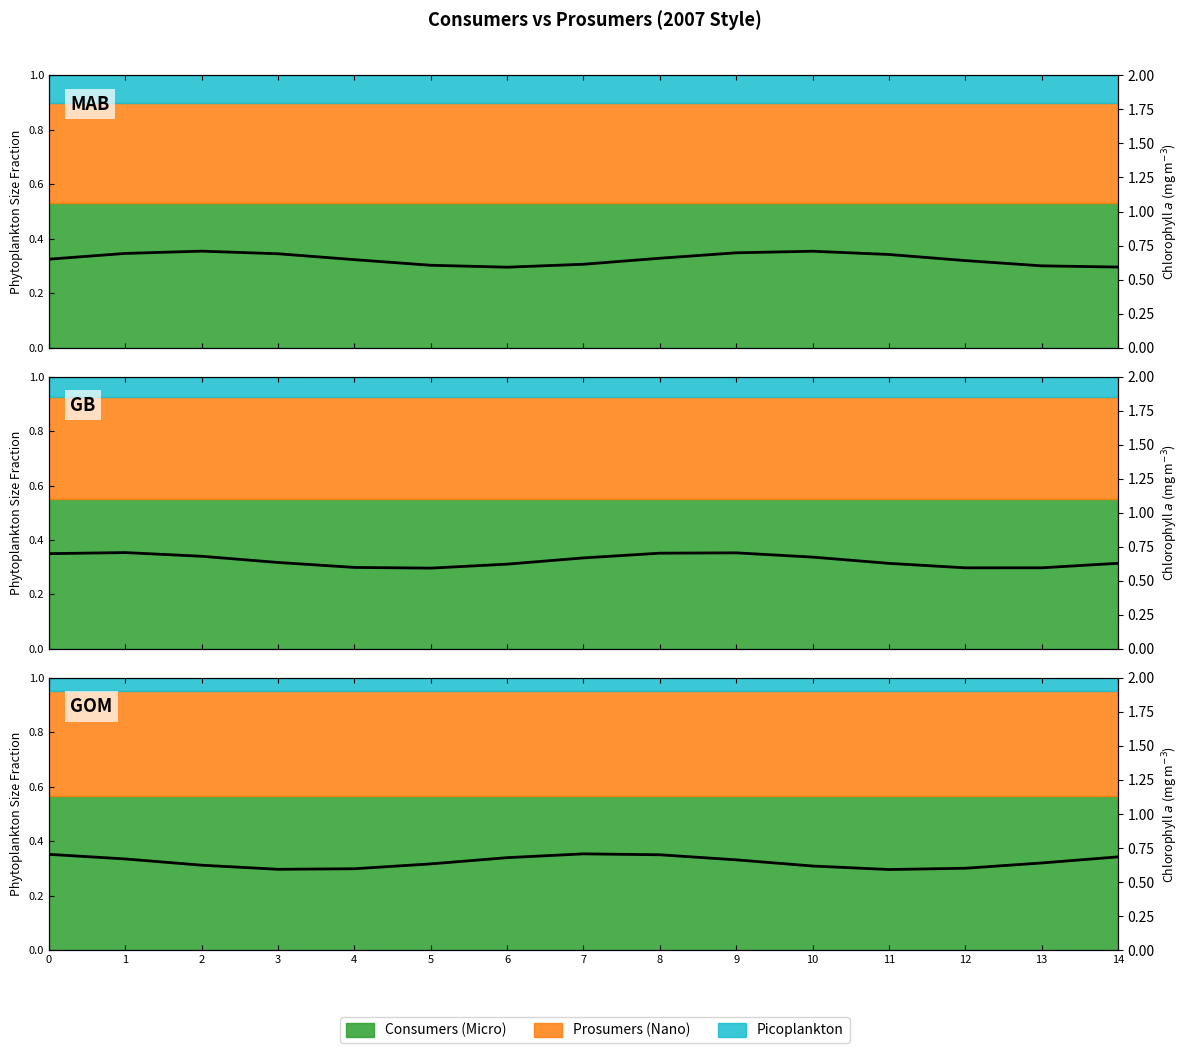

What is the minimum value shown in the chart?

0.6